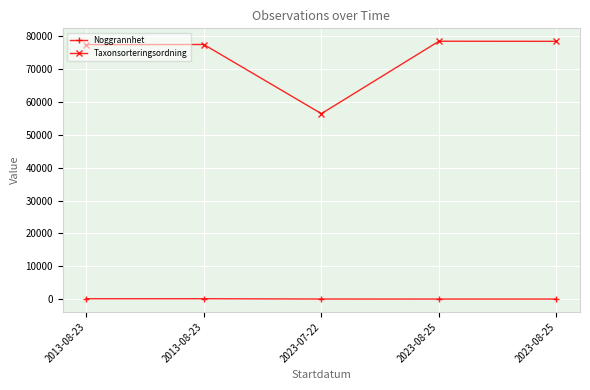

Count the number of categories in the chart.

5